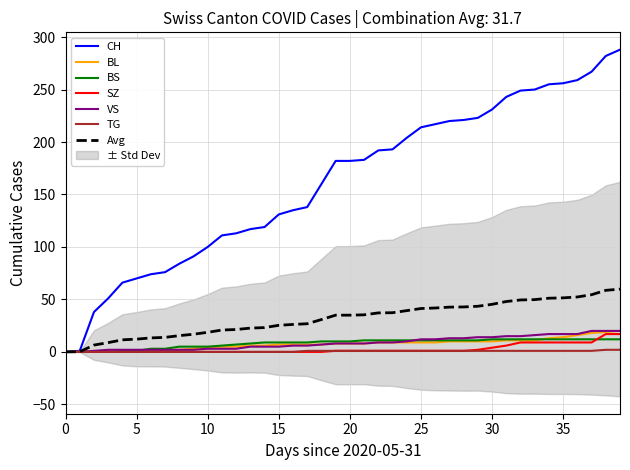

Where is SZ nearest to the value 8?

32